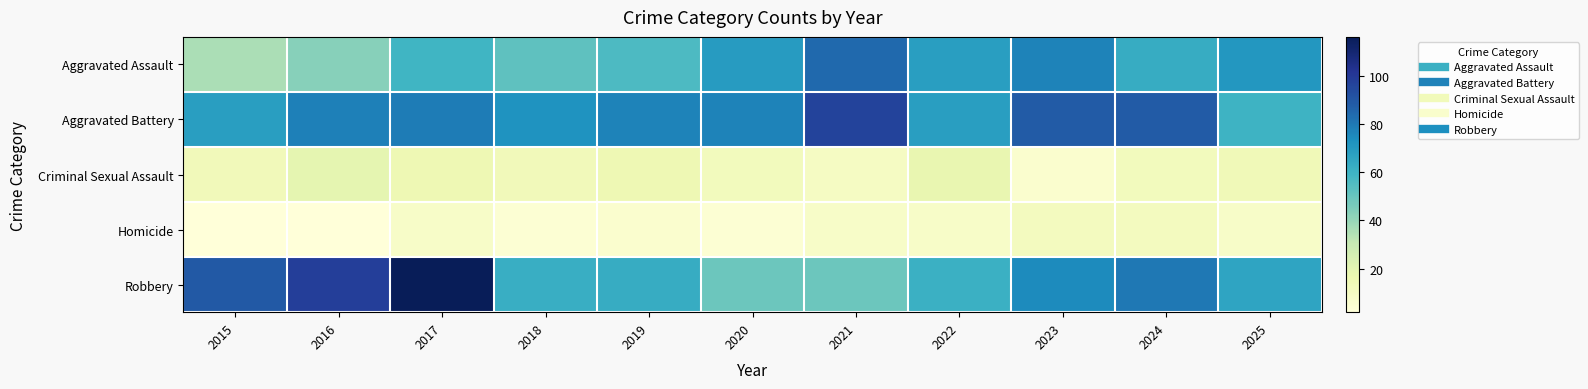

Count the number of data series in this chart.

5